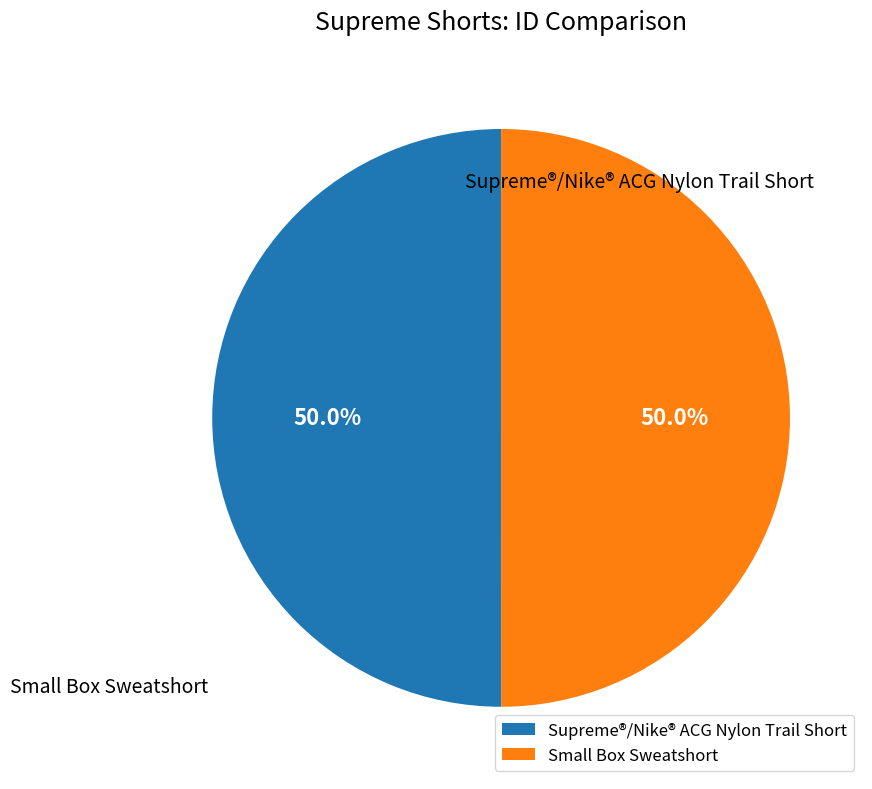

To the nearest percent, what is the combined percentage of Small Box Sweatshort and Supreme®/Nike® ACG Nylon Trail Short?

100%